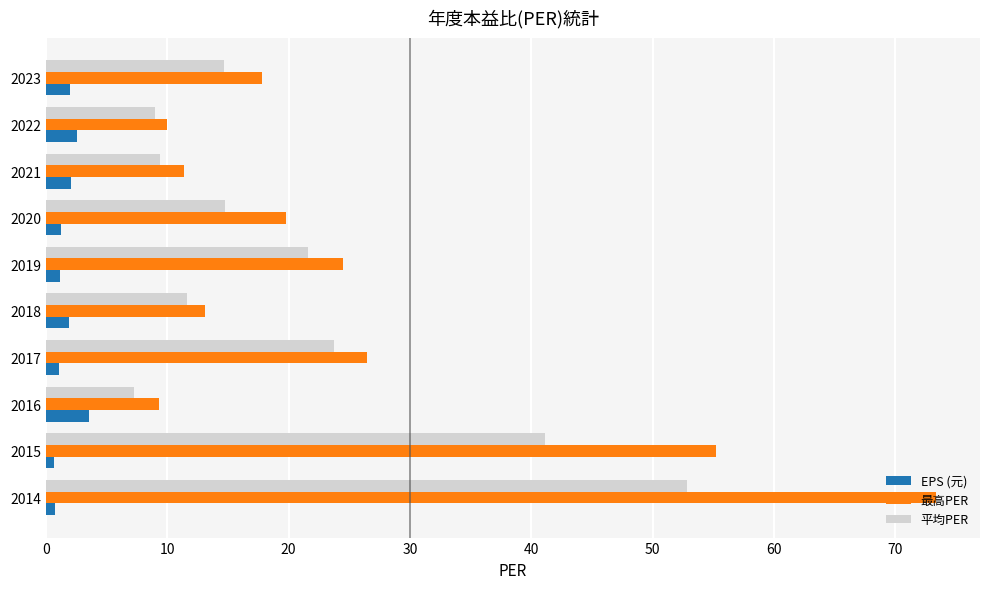

Which series has the largest total across all categories?

最高PER